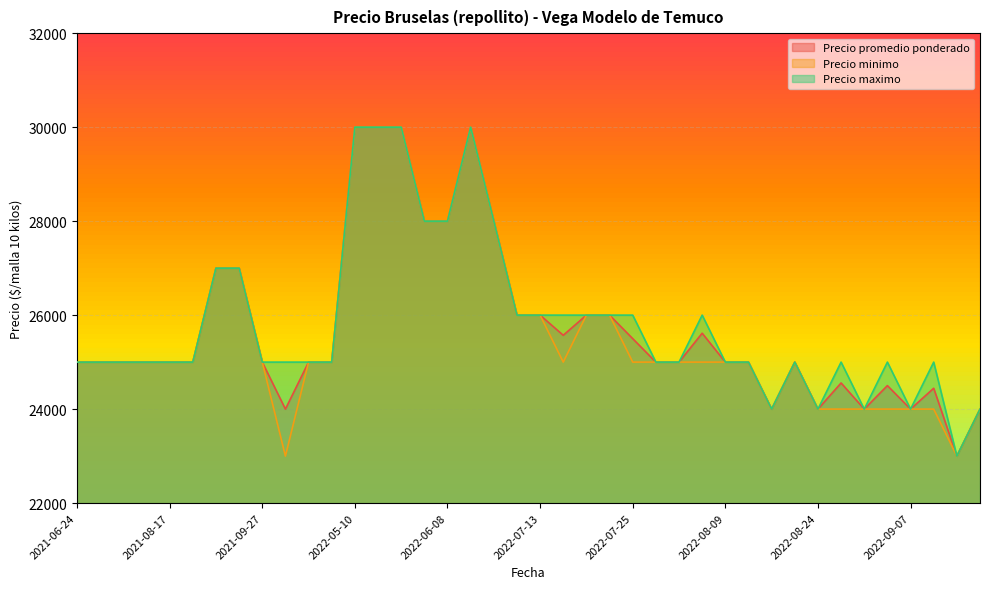

How many data points does each series have?

40